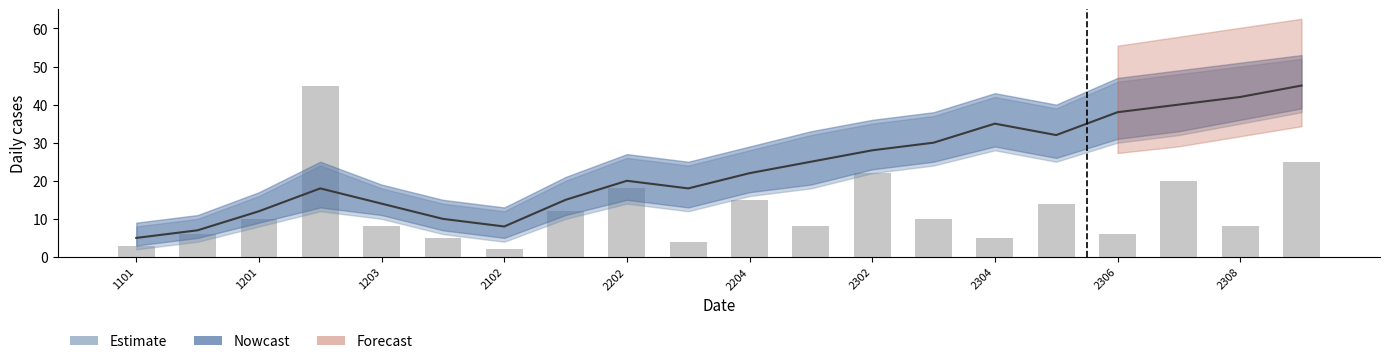

What is the difference between the values at 11 and 16?

2